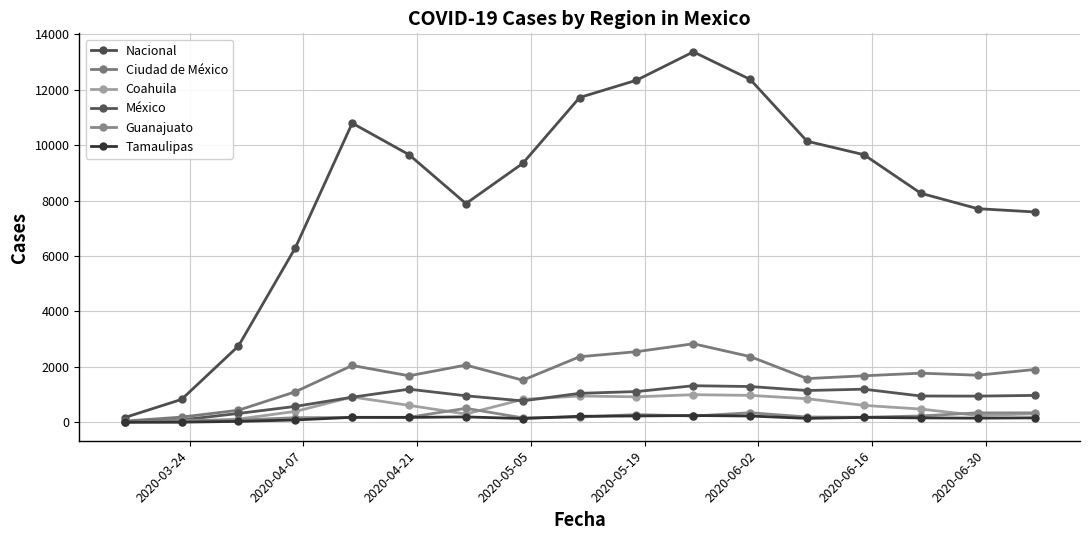

True or false: Tamaulipas and México intersect in this chart.

False